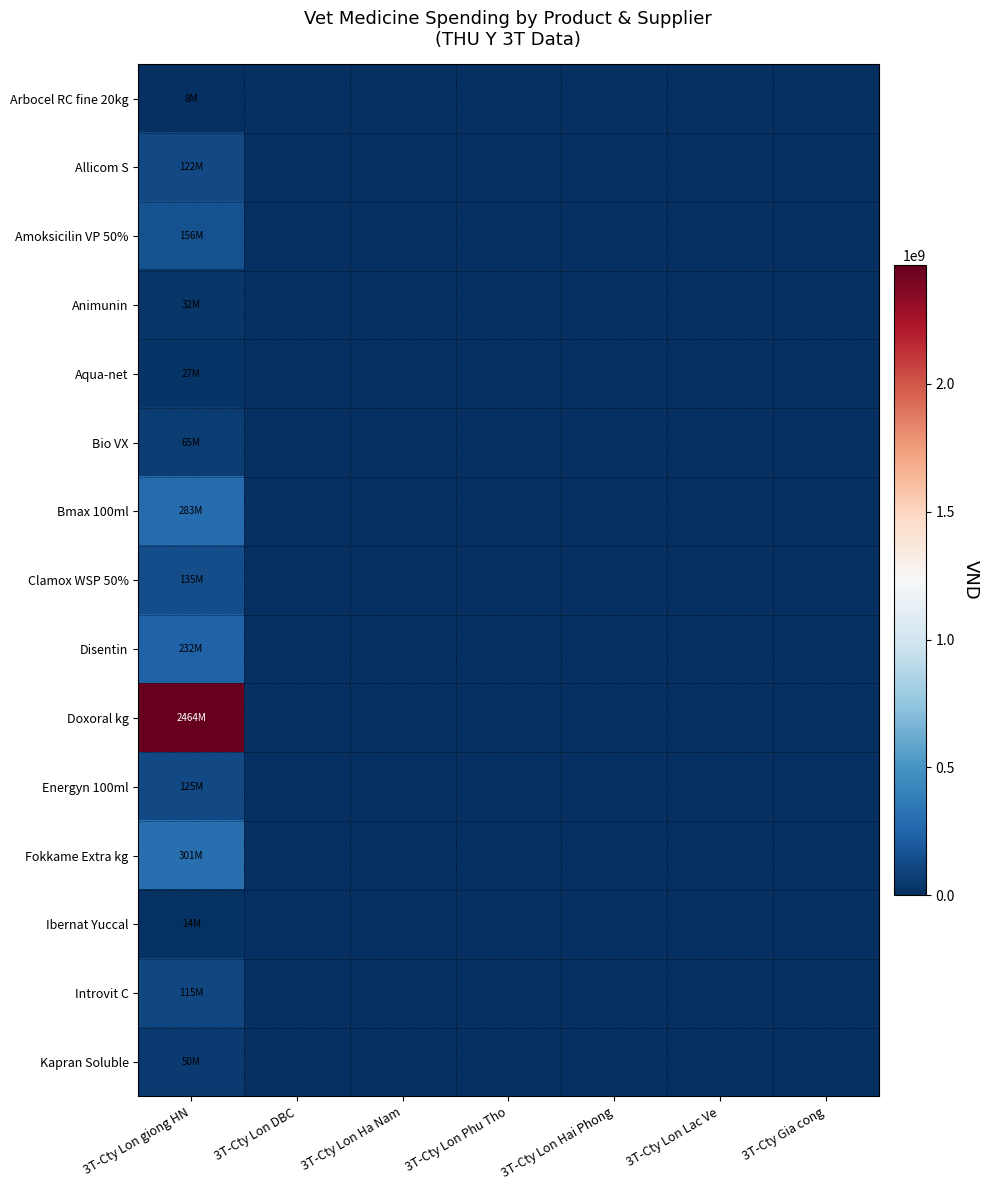

Which series changed the most between 3T-Cty Lon giong HN and 3T-Cty Gia cong?

Doxoral kg